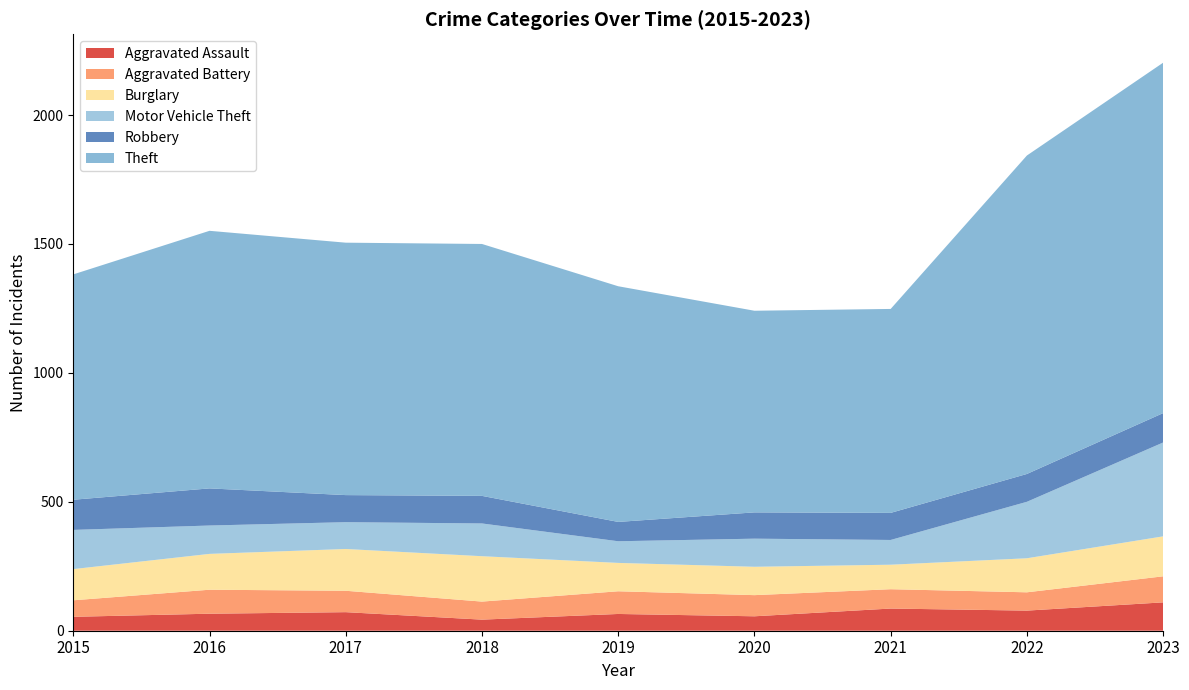

At which label is Aggravated Assault closest to 76?

2022